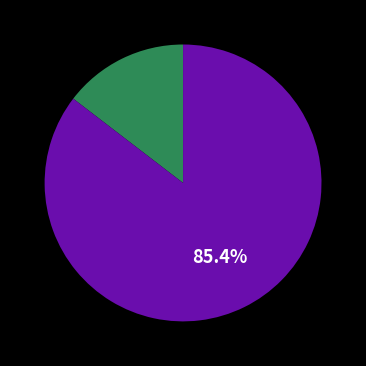

Is there any slice that represents more than half of the pie?

Yes